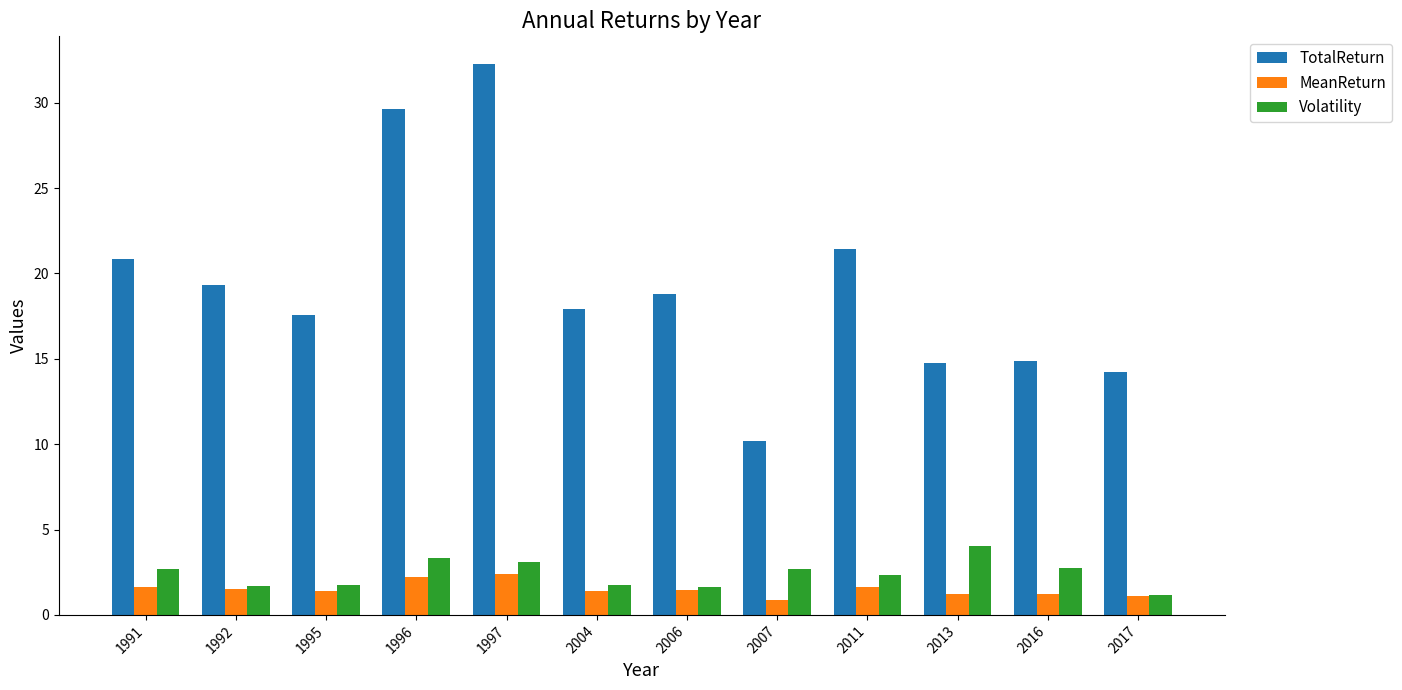

What is the average value of the MeanReturn series?

1.5